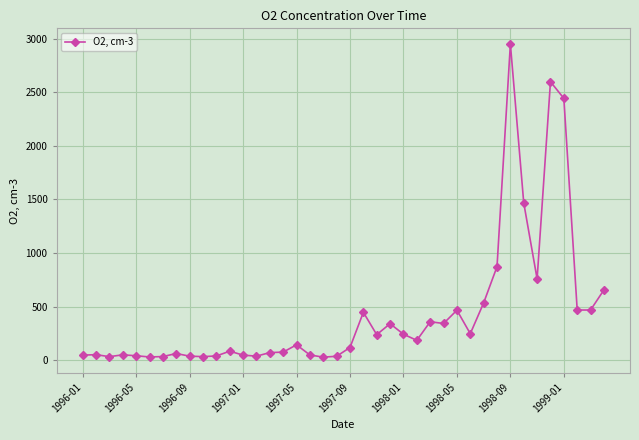

True or false: there are more than 1 points higher than both neighbors.

True